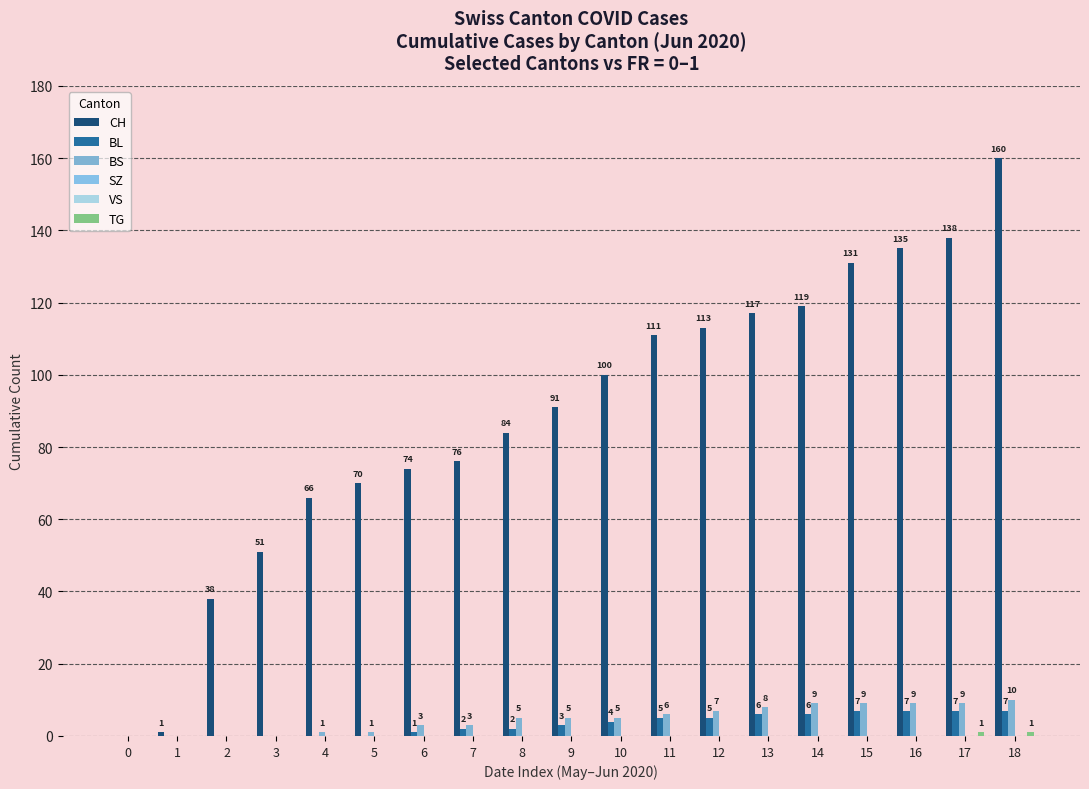

The CH series shows 0 at 0. True or false?

True